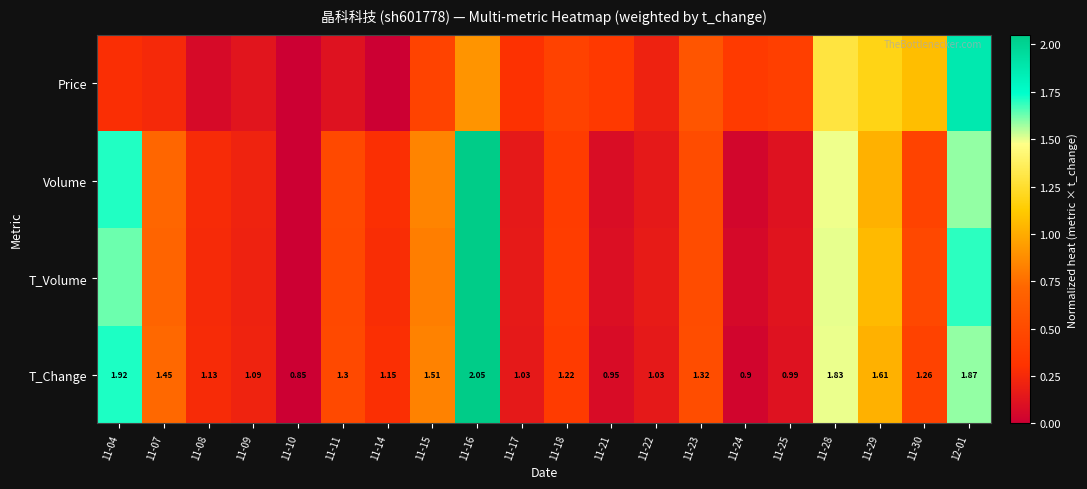

How many values in the T_Change series exceed 1?

16